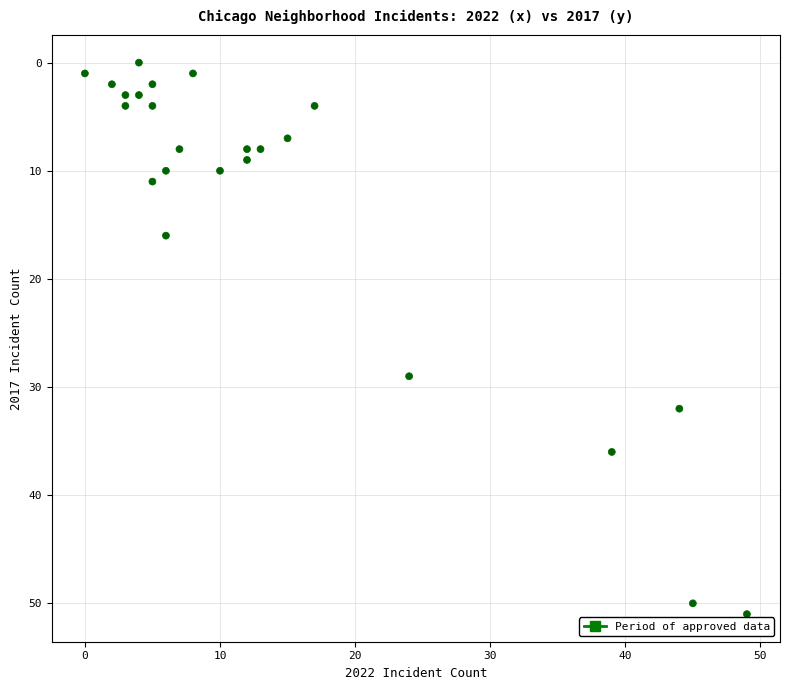

What Y value in the scatter plot is closest to 25?

29